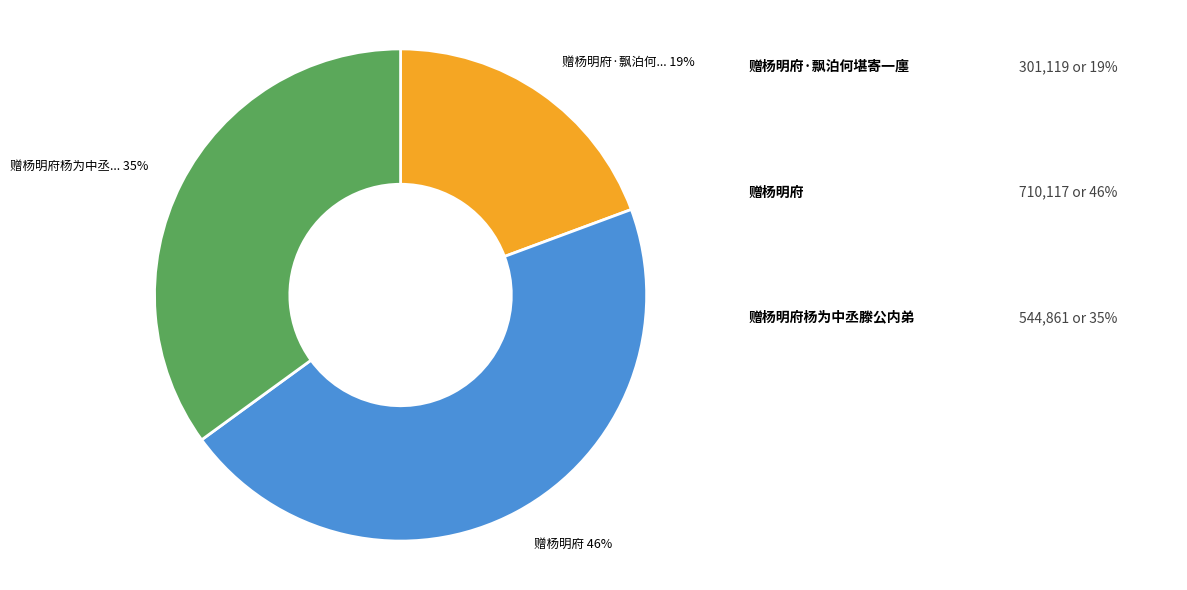

To the nearest percent, what is the average slice percentage?

33%